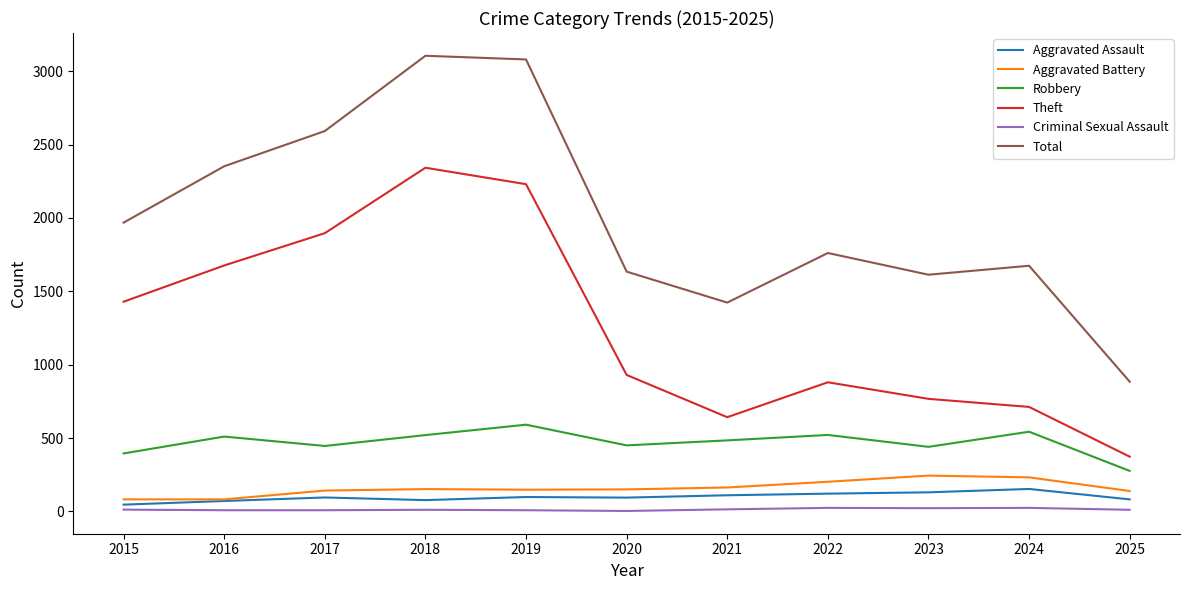

Which series has the largest total across all categories?

Total